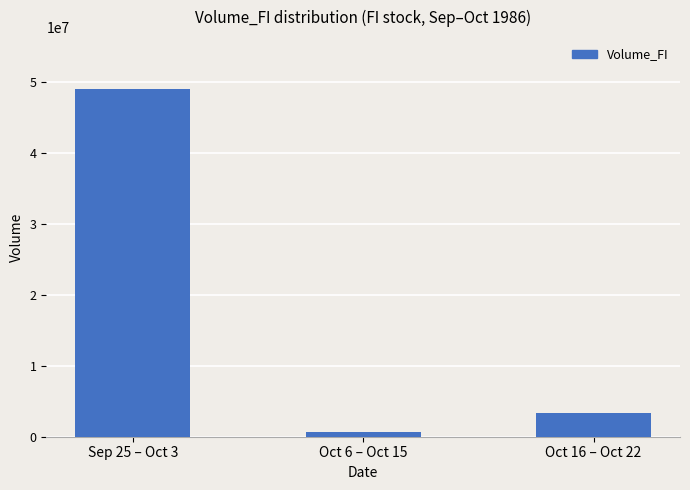

What is the greatest value displayed?

49025251